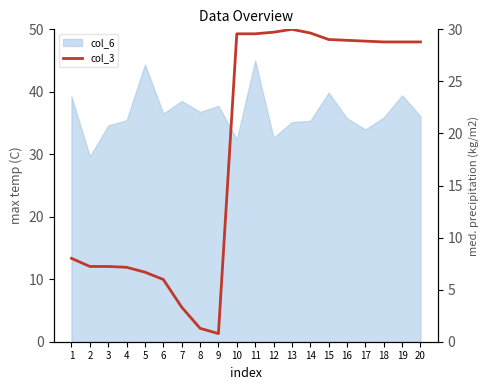

How many categories are shown in the chart?

20